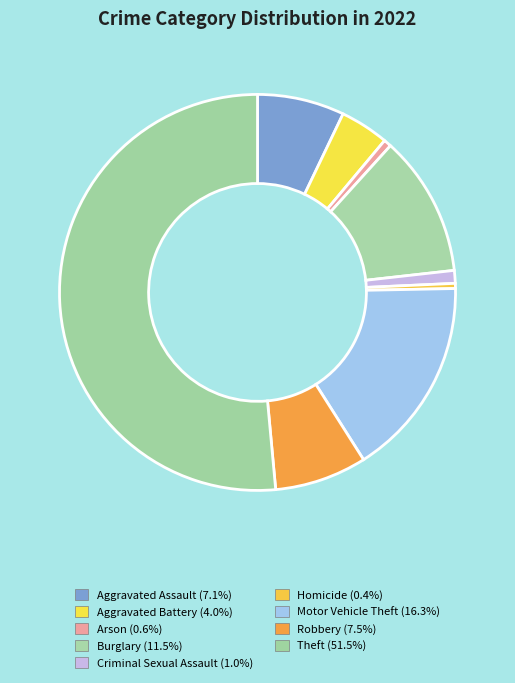

To the nearest percent, what is the average slice percentage?

11%